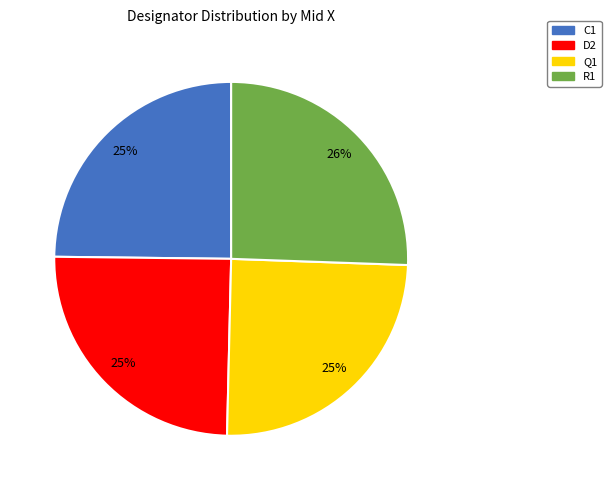

To the nearest percent, what portion does C1 represent?

25%